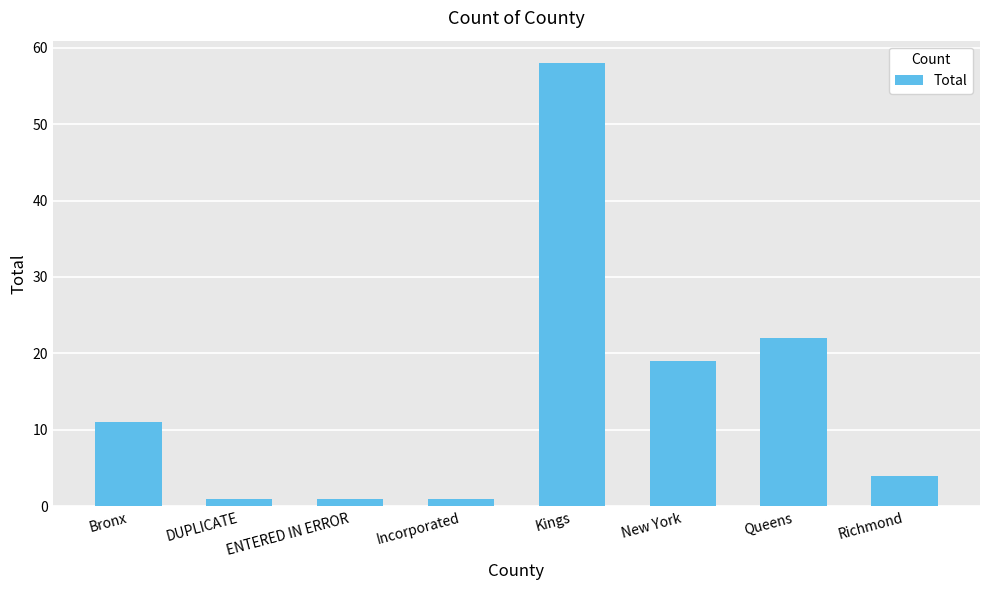

Are the bars grouped side by side (vs. stacked)?

No